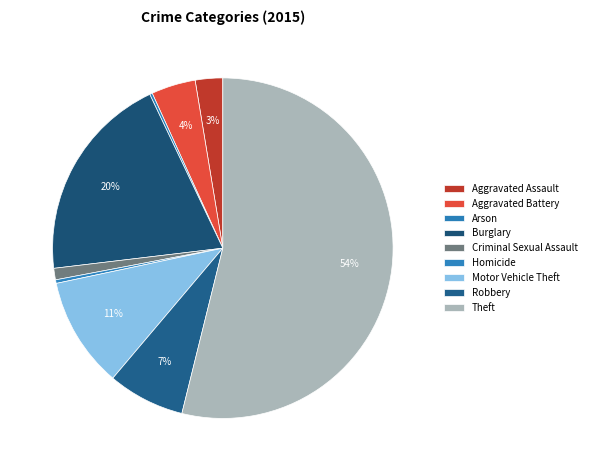

Is Burglary the majority of the pie?

No